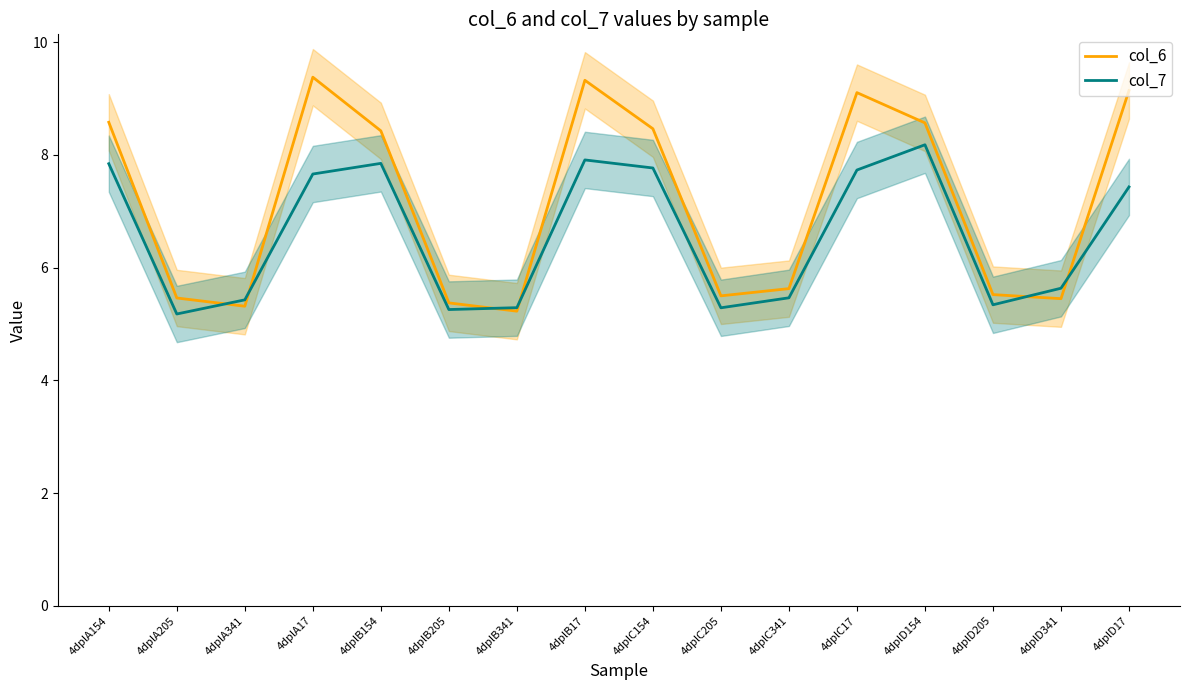

Is it true that col_6 equals 5.2 at 4dplB341?

True